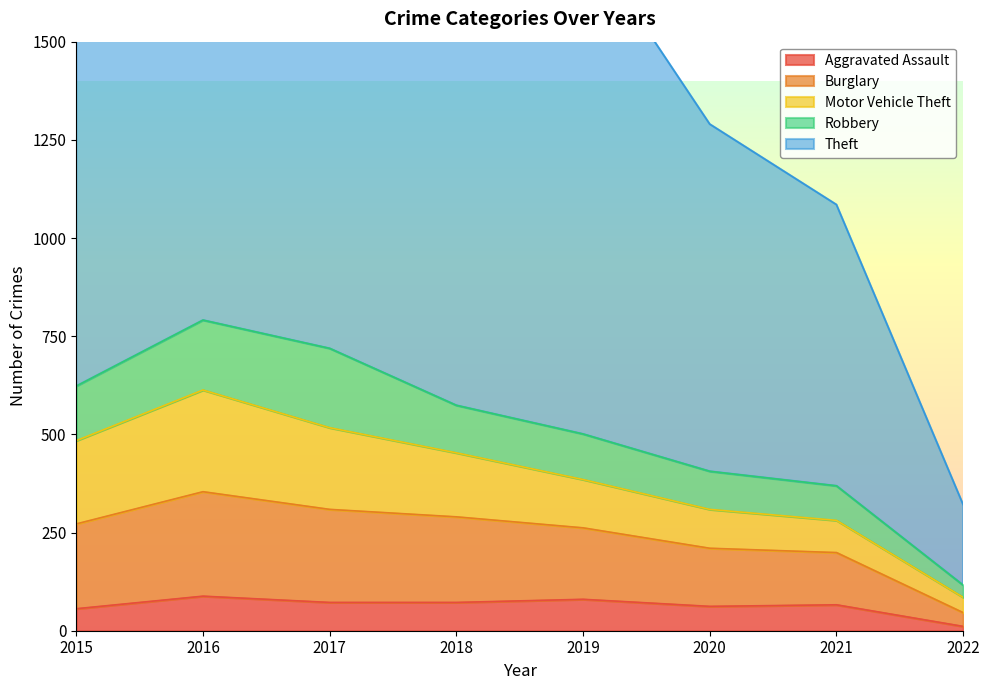

At which category does the chart reach its peak across all series?

2016